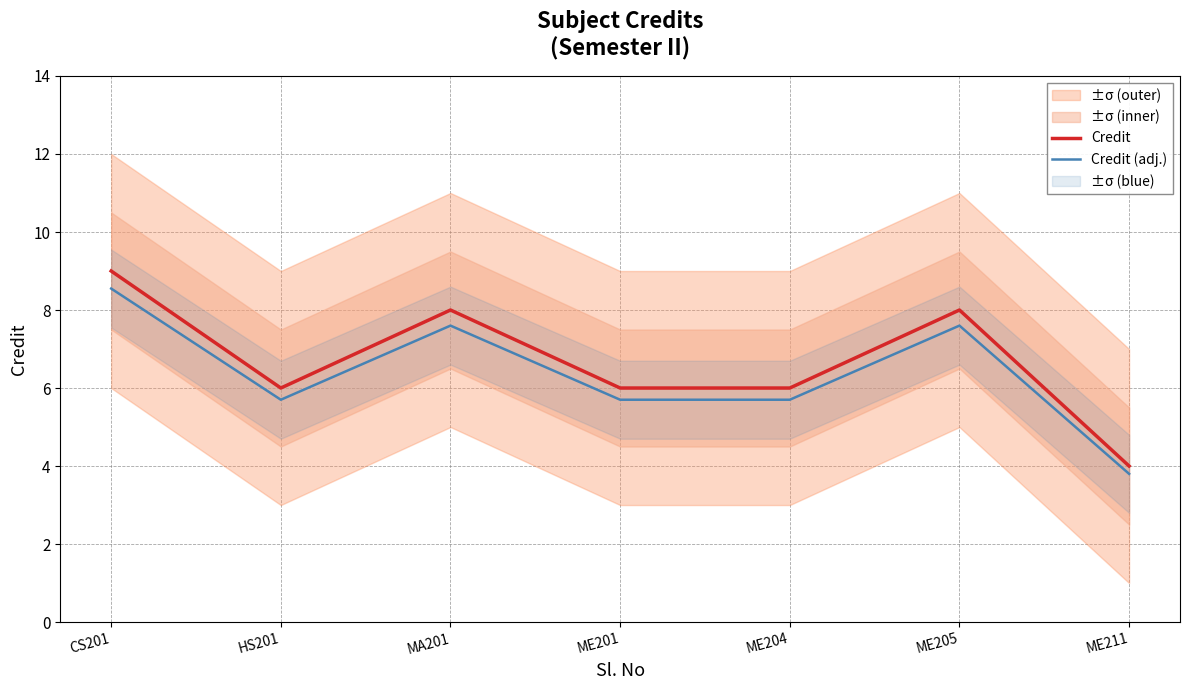

What is the label of the 4th point from the right?

ME201